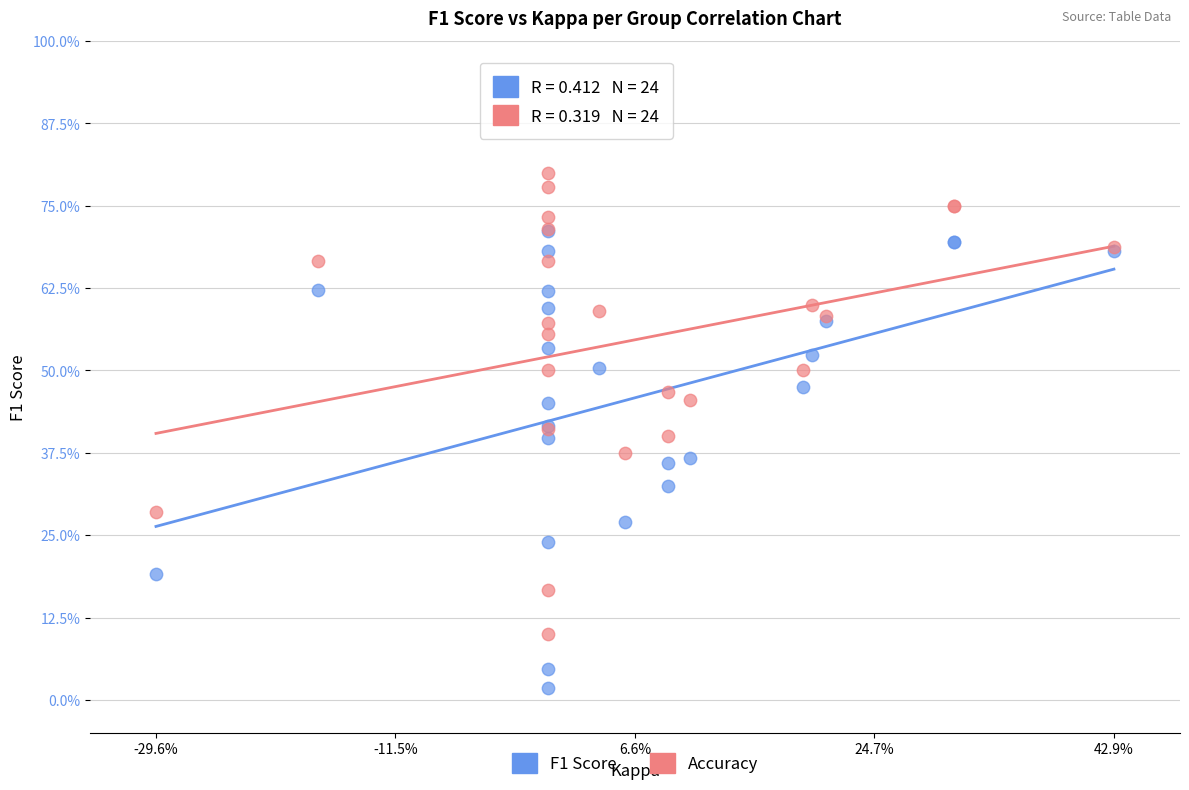

What are all the series names shown in the legend?

F1 Score, Accuracy